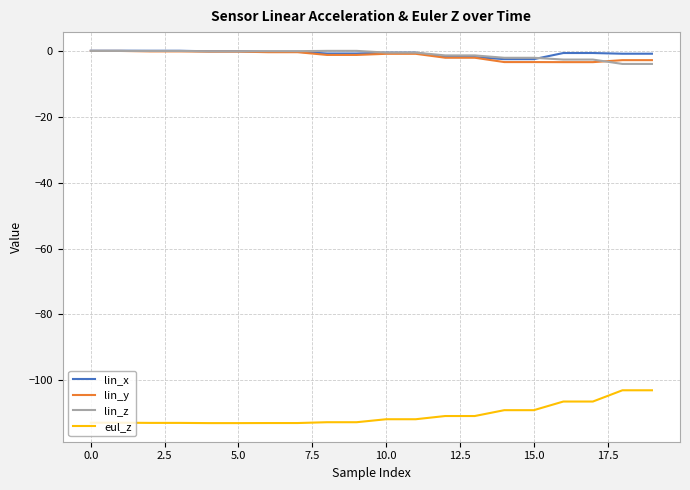

What is the minimum value shown in the chart?

-113.0